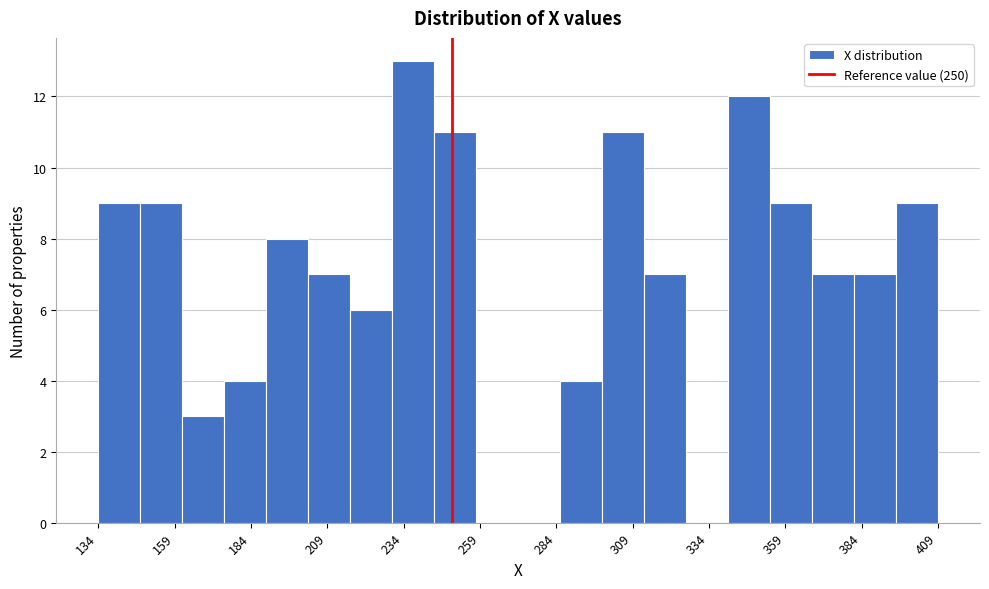

Read against the x-axis, roughly where is the centre of the tallest bar?

235